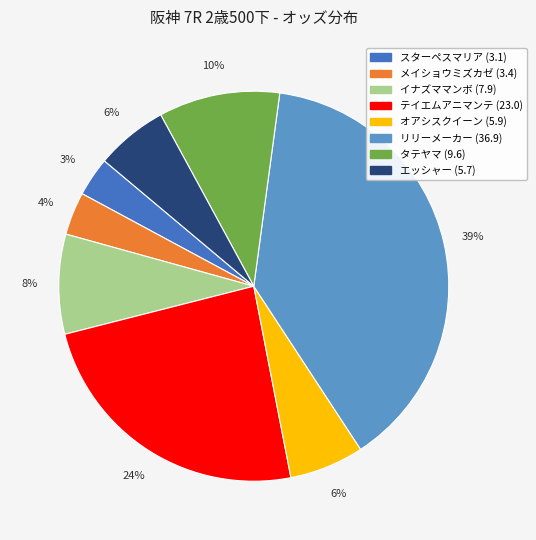

How many slices are in this pie chart?

8